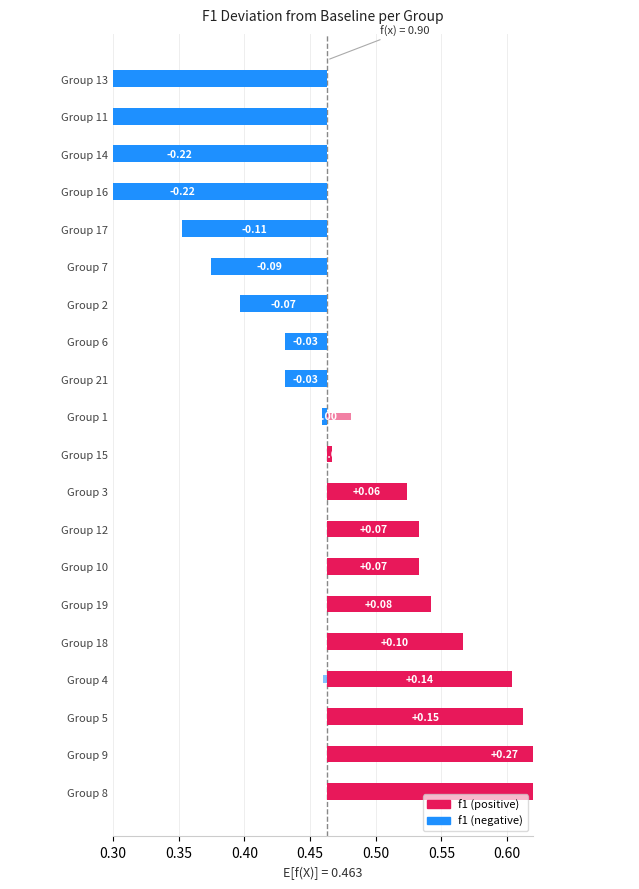

How many distinct data groups are displayed?

2